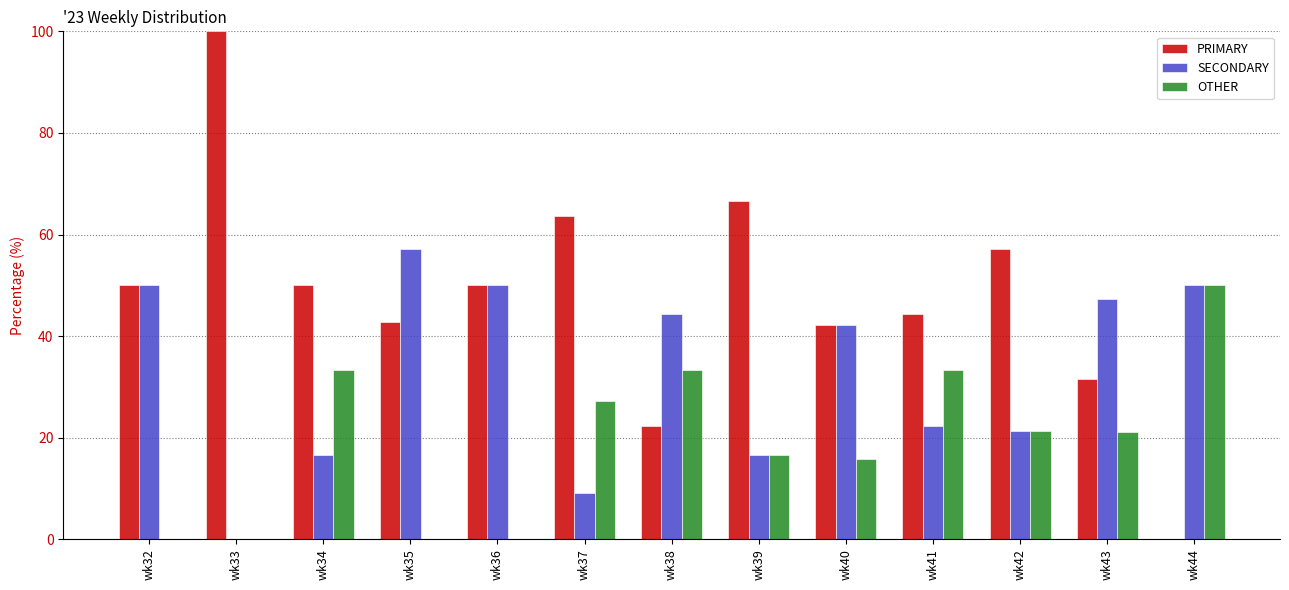

The value of SECONDARY at wk44 is 50.0. True or false?

True